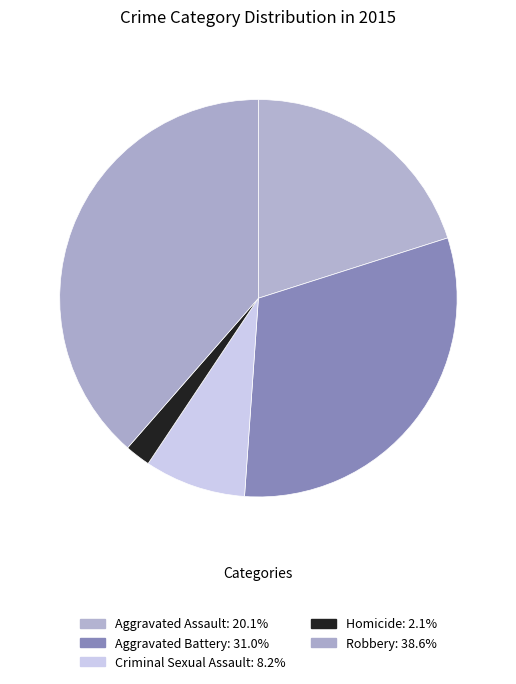

The Aggravated Battery slice represents 31% of the pie. True or false?

True